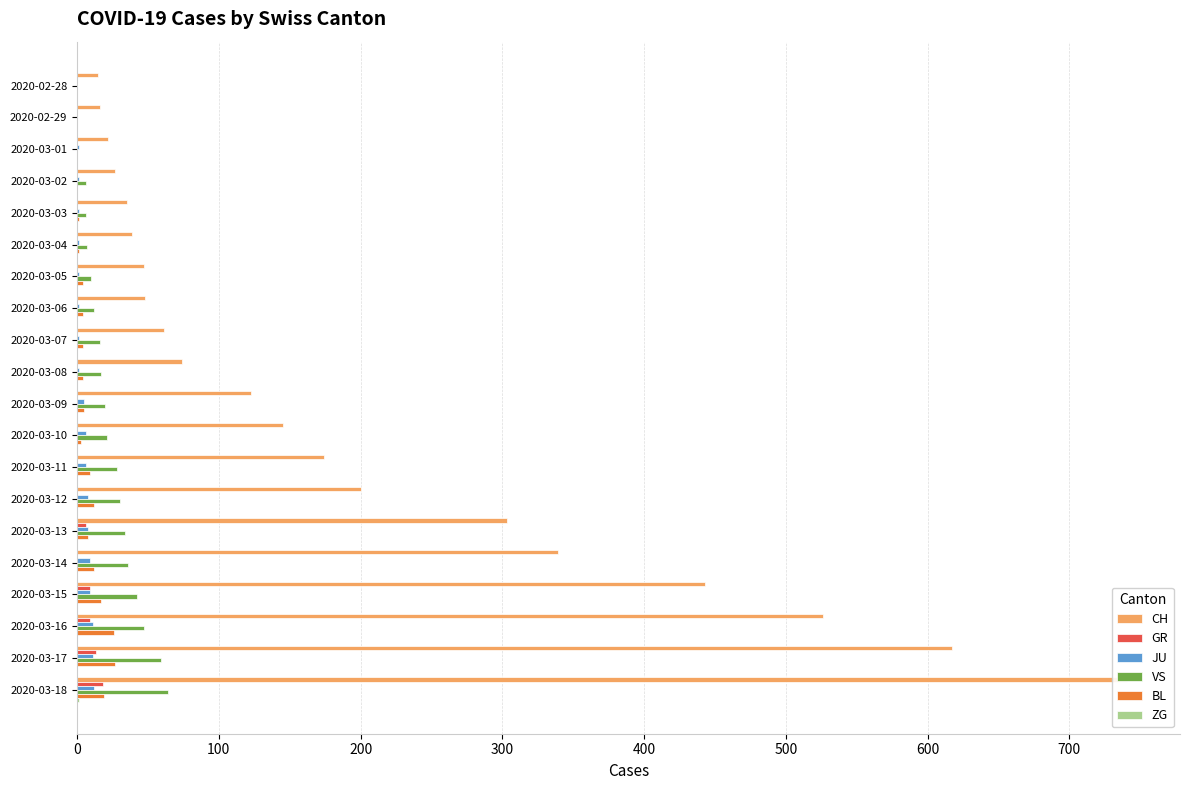

Rank the series at 2020-03-11 from highest to lowest value.

CH, VS, BL, JU, GR, ZG